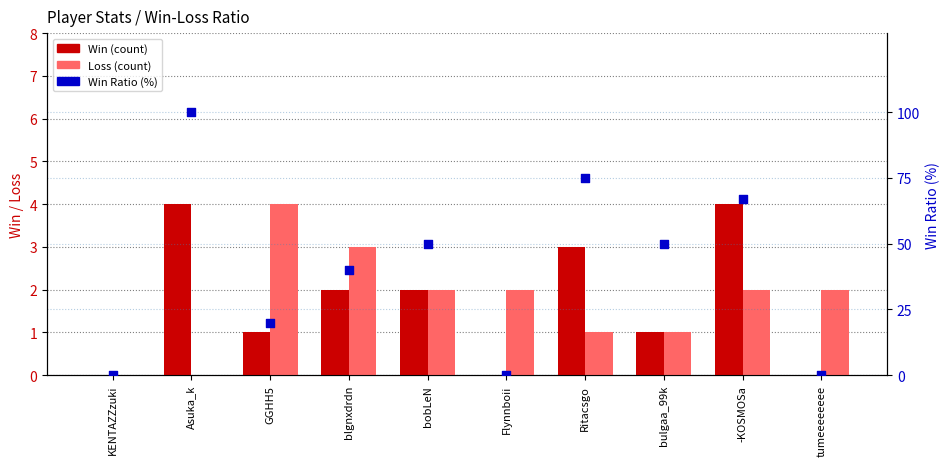

At how many categories does at least one series exceed 62?

3